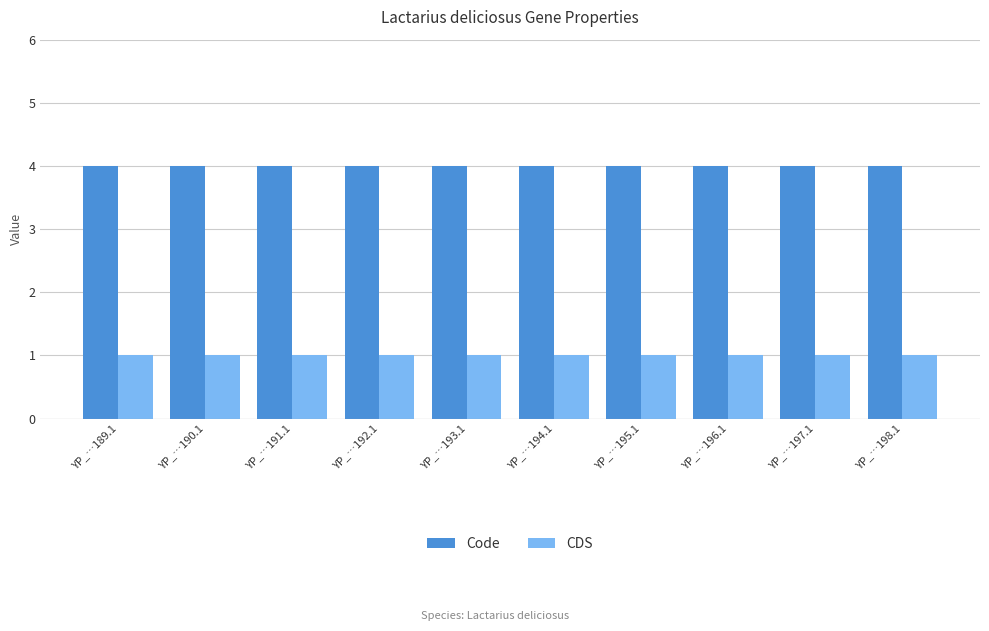

Rank the series at YP_…198.1 from lowest to highest value.

CDS, Code